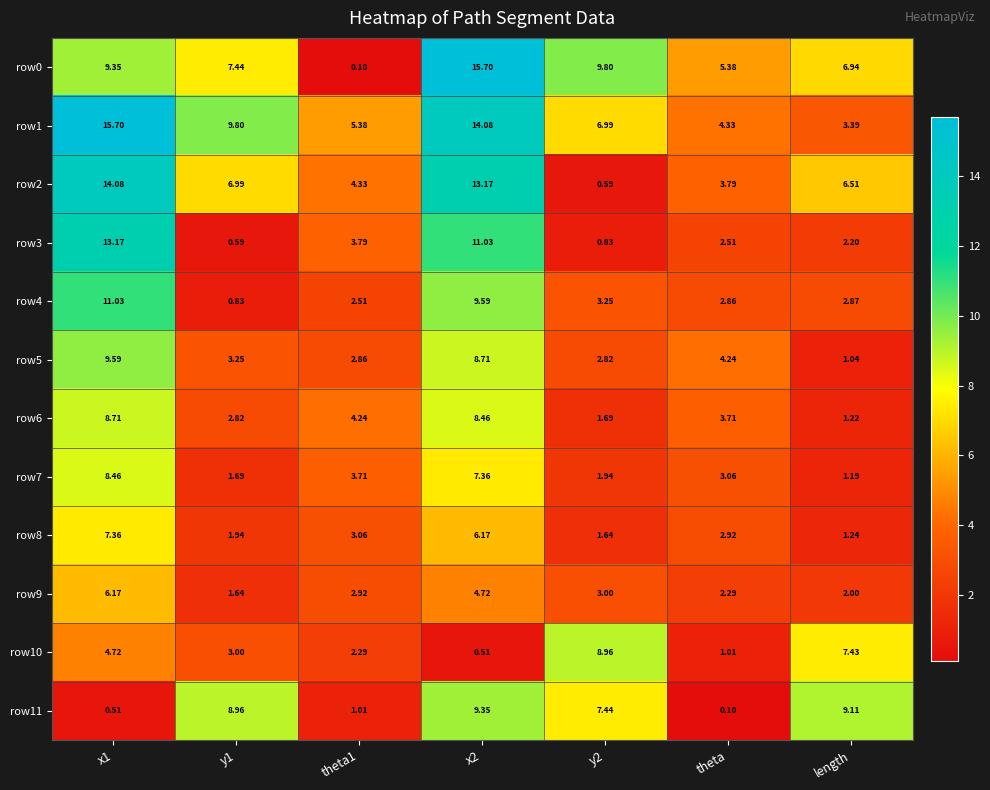

Rank the series at y1 from lowest to highest value.

row3, row4, row9, row7, row8, row6, row10, row5, row2, row0, row11, row1